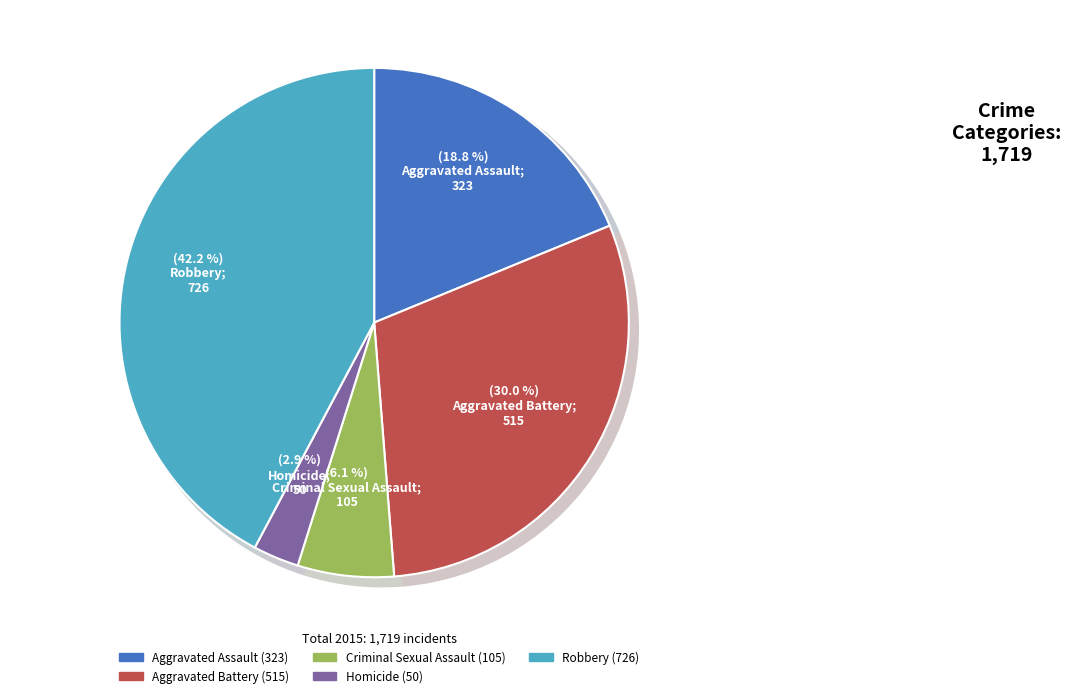

Is the sum of Aggravated Assault and Homicide greater than half?

No